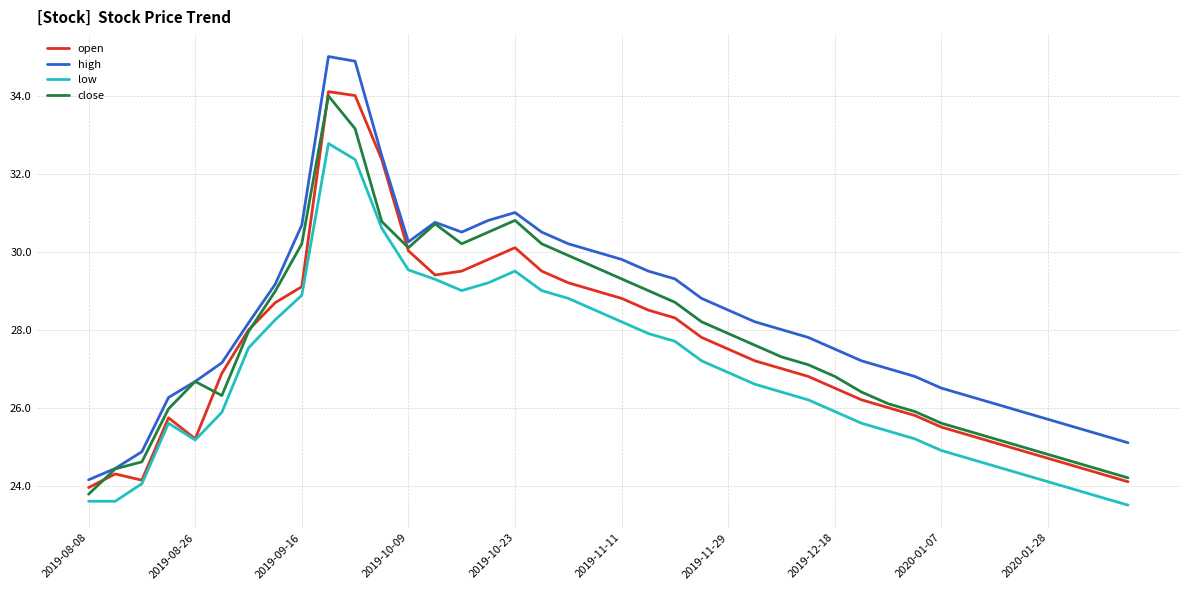

Does the chart have visible grid lines?

Yes